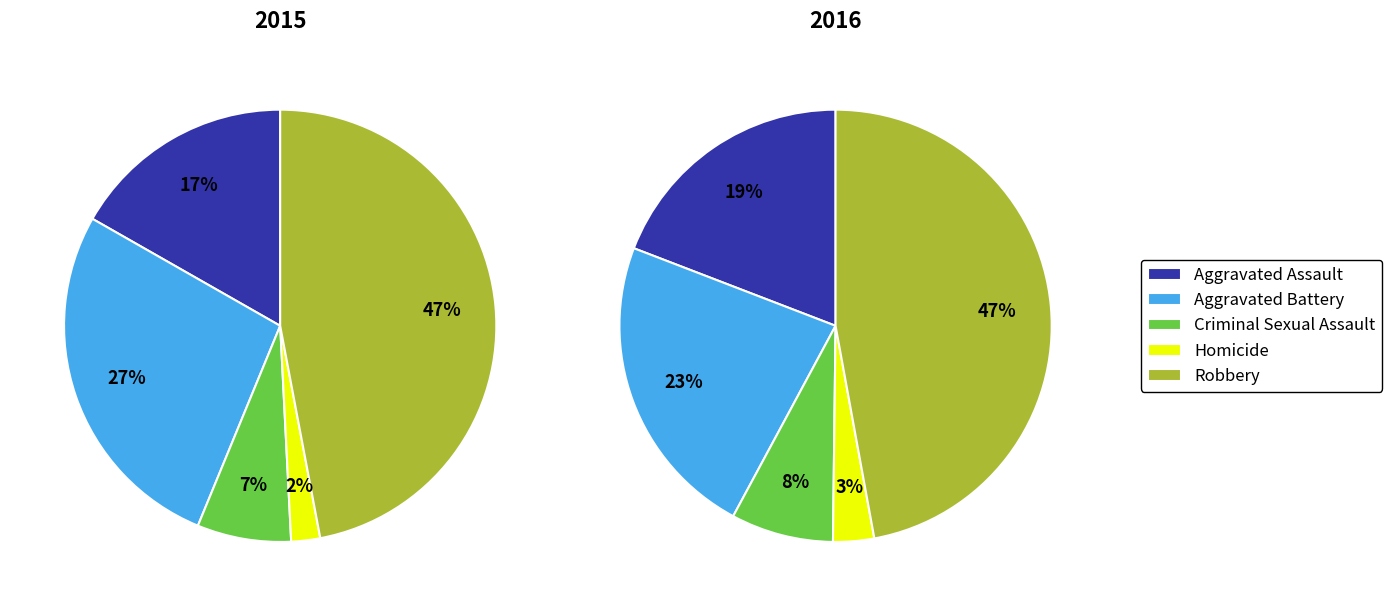

Combined, do Aggravated Battery and Homicide account for over 50%?

No